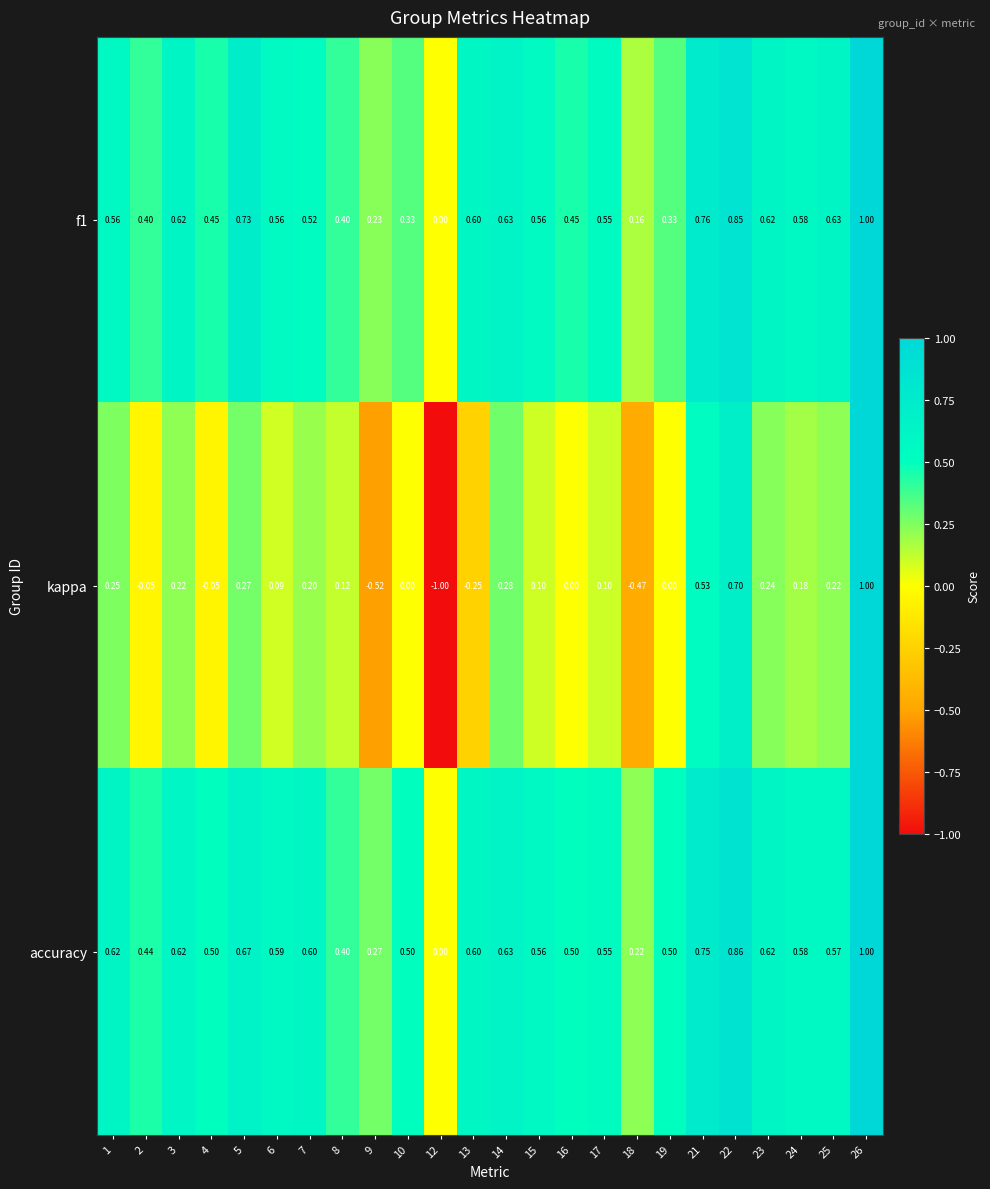

Which series has the largest total across all categories?

accuracy